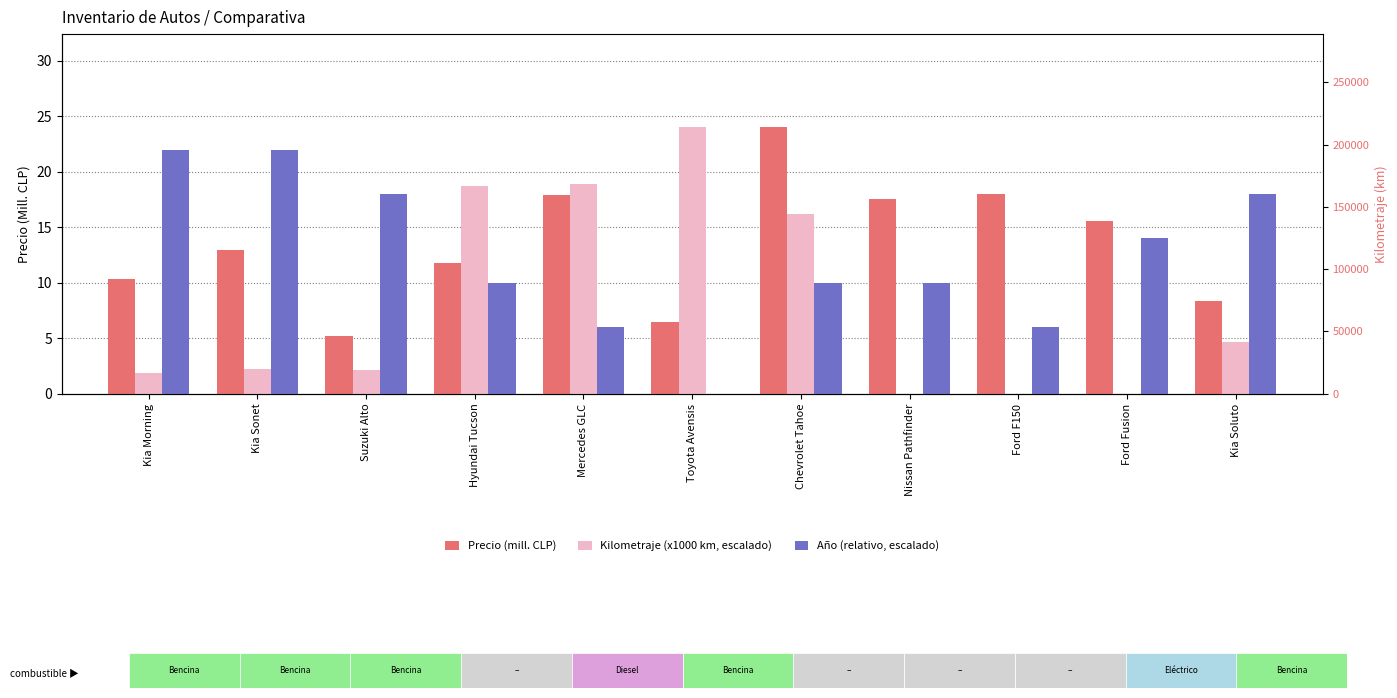

At which label is Kilometraje (x1000 km, escalado) closest to 11?

Chevrolet Tahoe